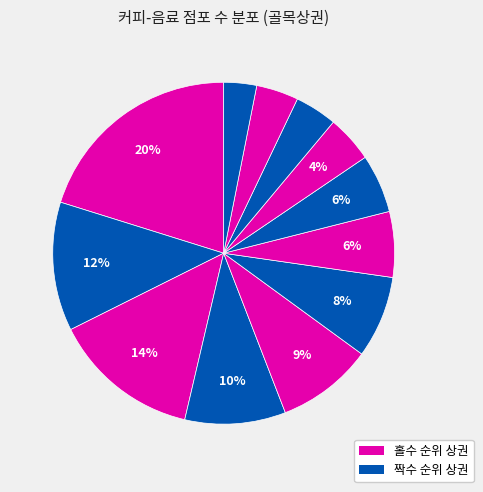

How many slices are in this pie chart?

12